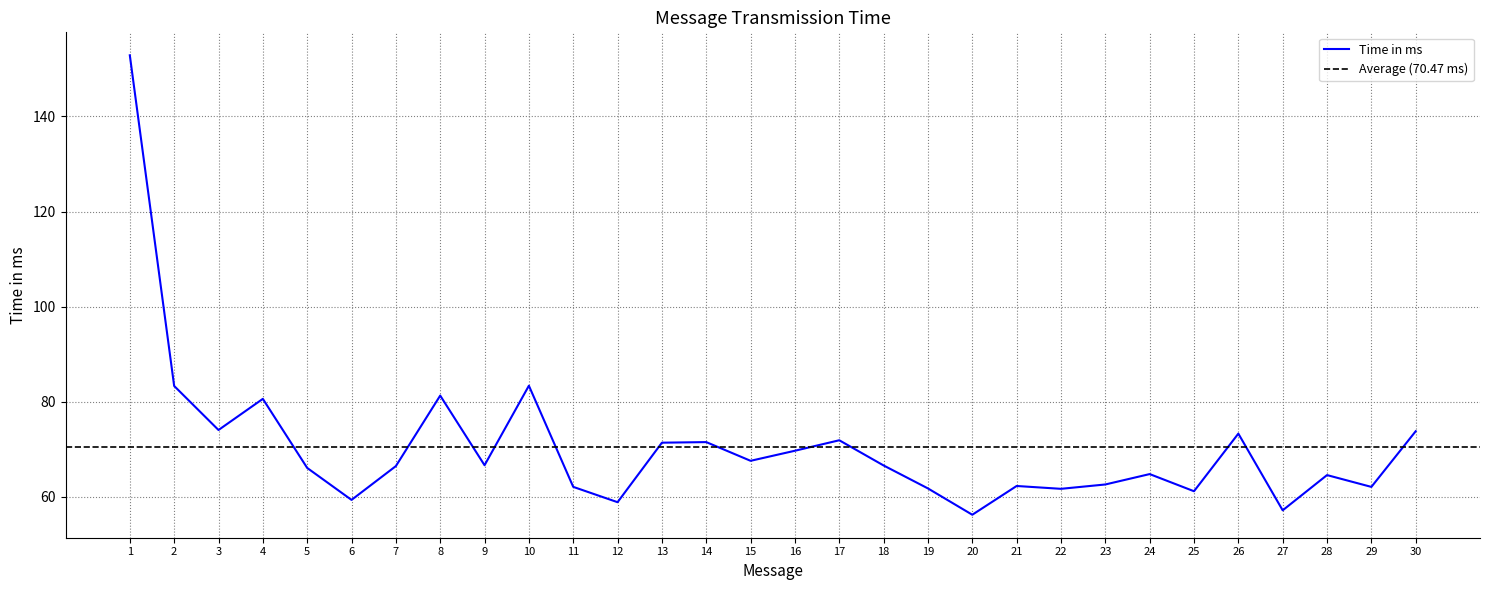

List the labels in order of value, largest first.

1, 10, 2, 8, 4, 3, 30, 26, 17, 14, 13, 16, 15, 9, 18, 7, 5, 24, 28, 23, 21, 11, 29, 19, 22, 25, 6, 12, 27, 20